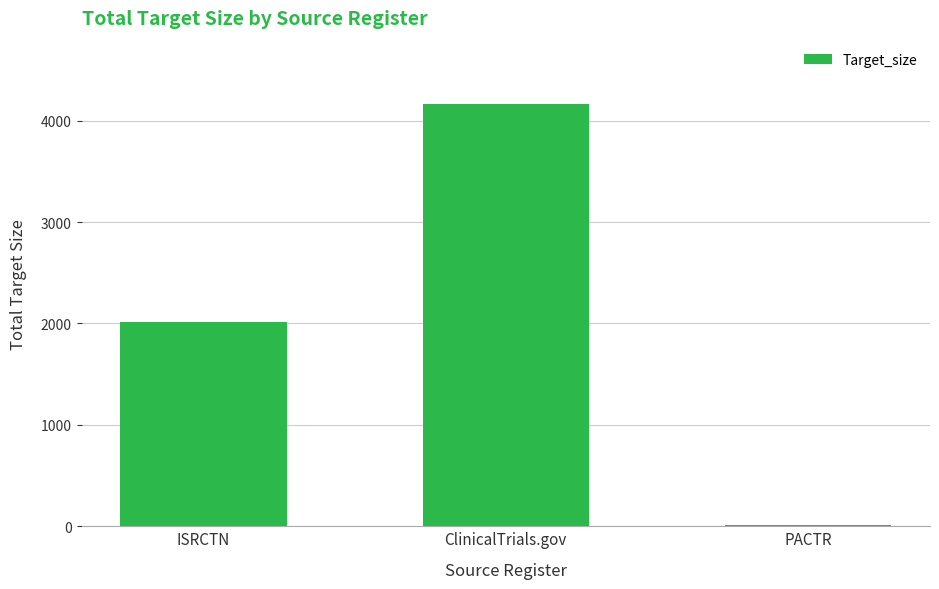

What is the difference between the maximum and minimum values?

4150